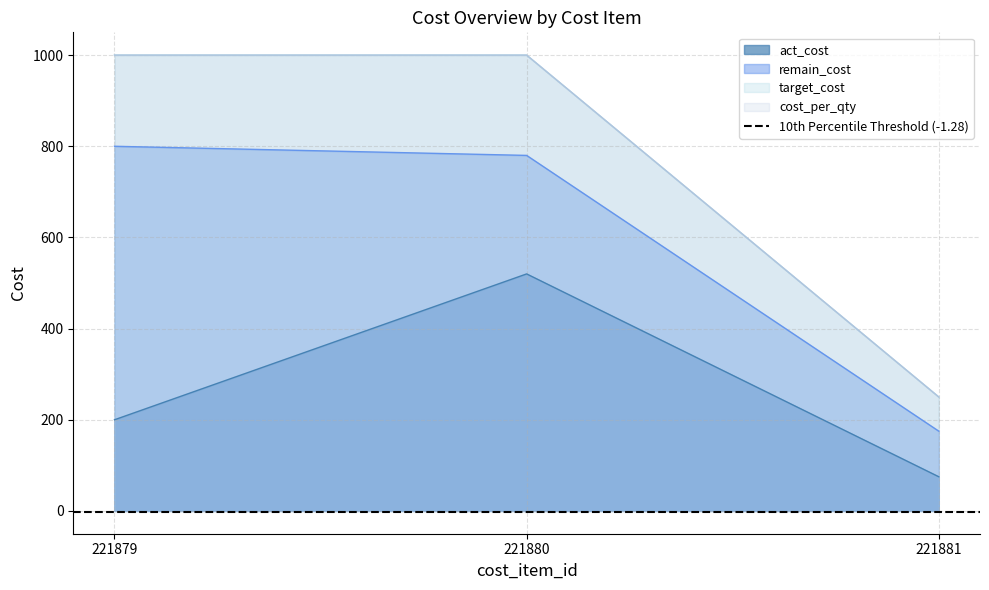

What is the average value of the act_cost series?

265